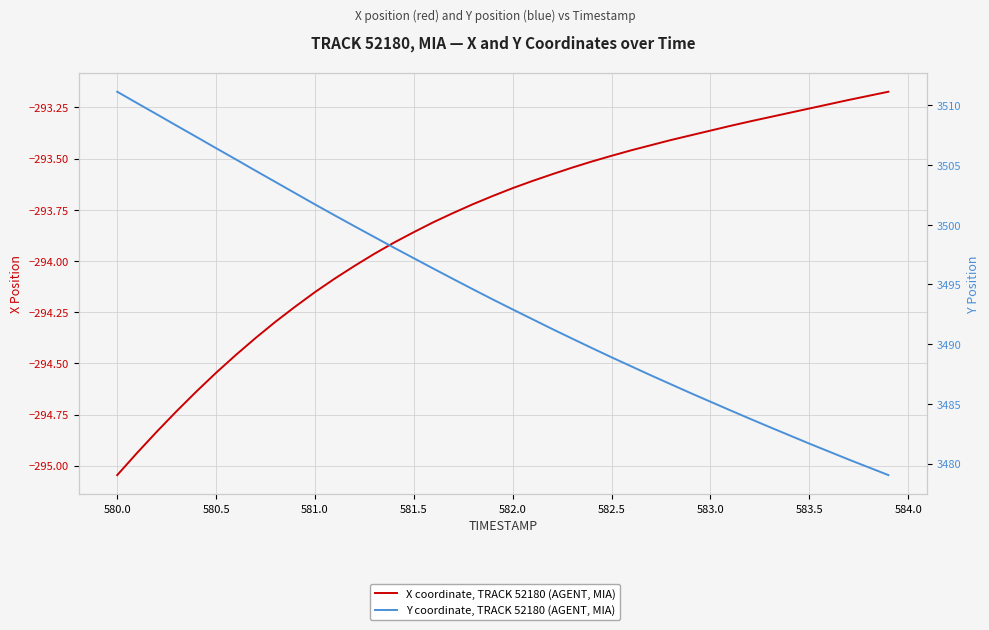

Does the chart have visible grid lines?

Yes